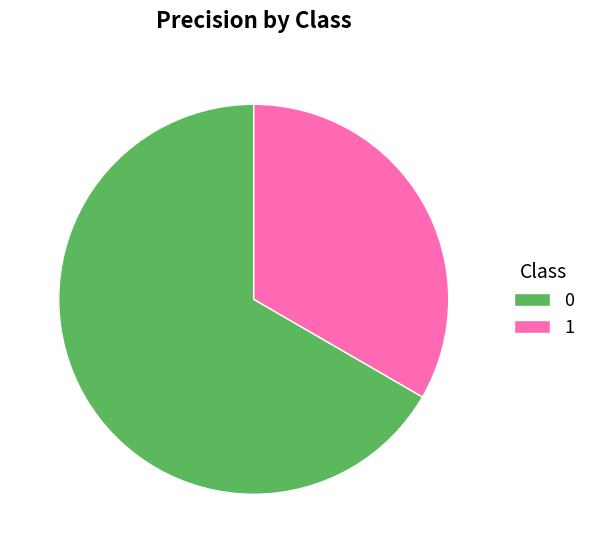

Rank the categories by value from highest to lowest.

0, 1